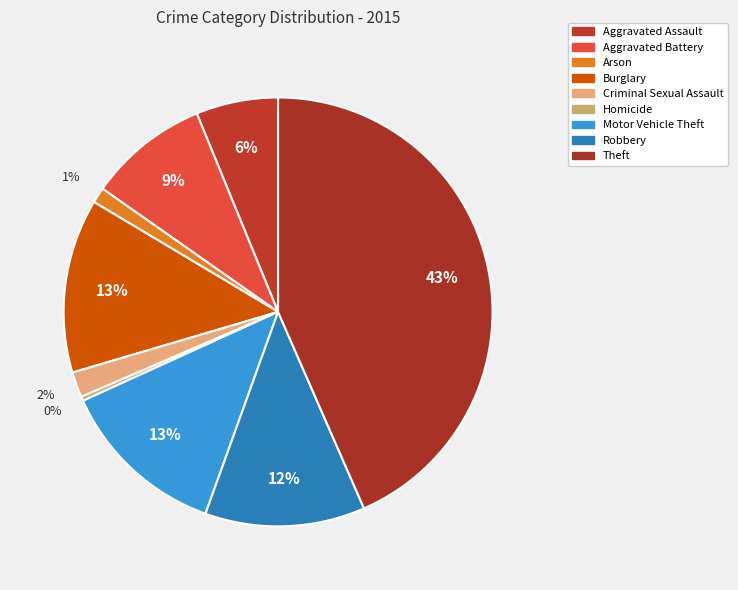

What percentage is the Robbery slice, to the nearest percent?

12%